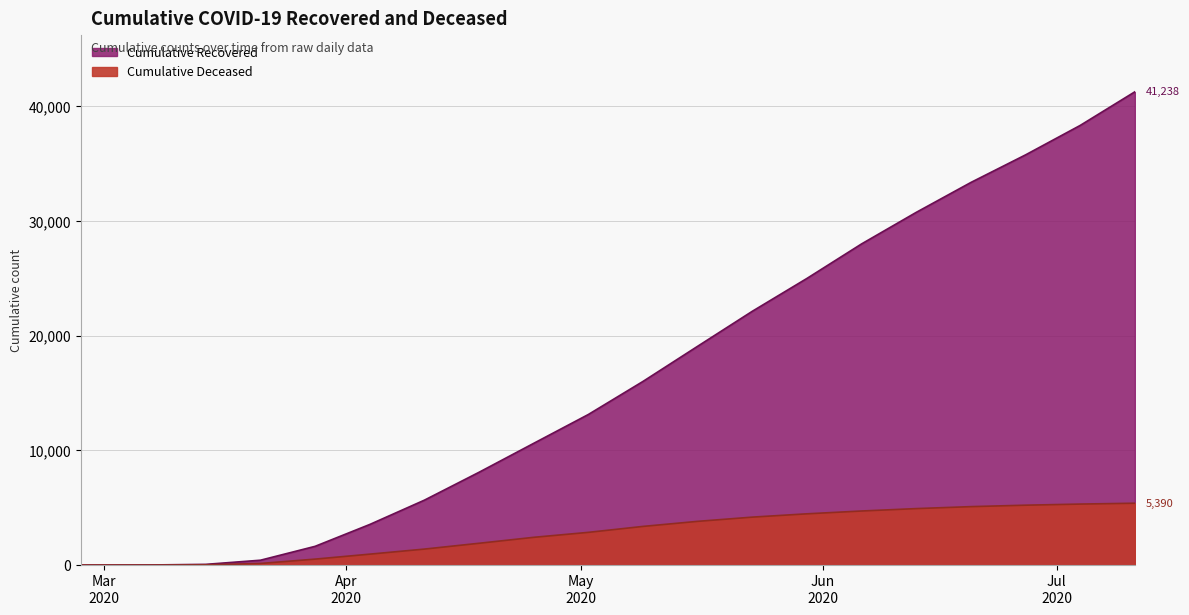

What are all the series names shown in the legend?

cumulative_recovered, cumulative_deceased